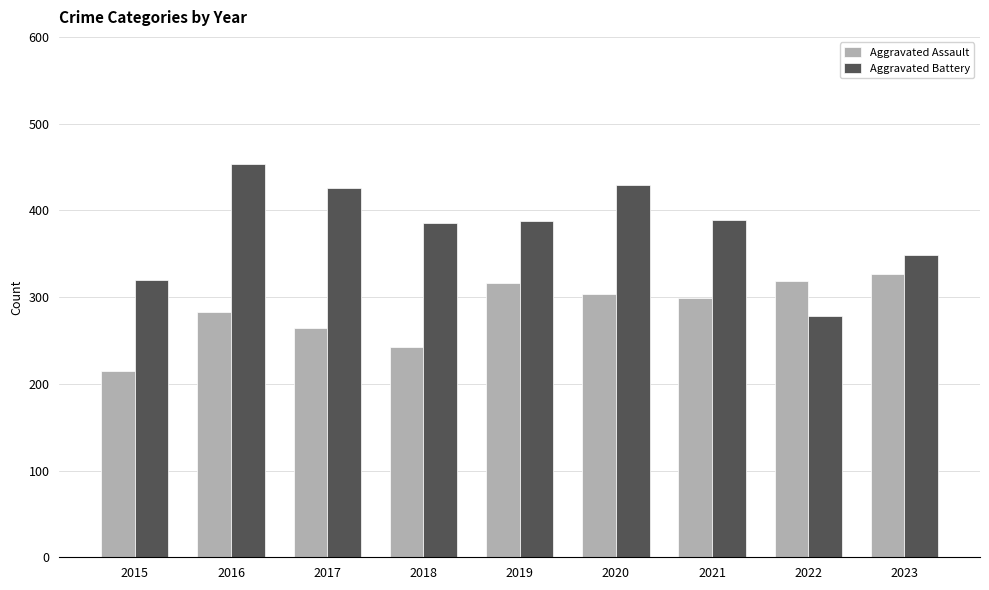

What is the sum of the Aggravated Assault values at 2021 and 2016?

582